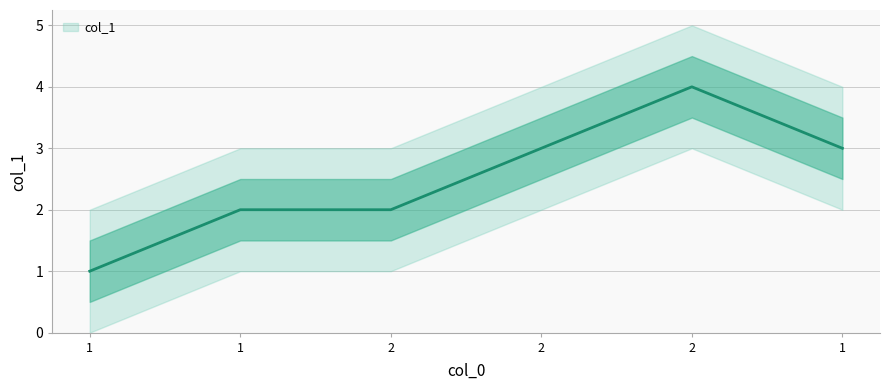

Count the values in the range 2 to 3.

4